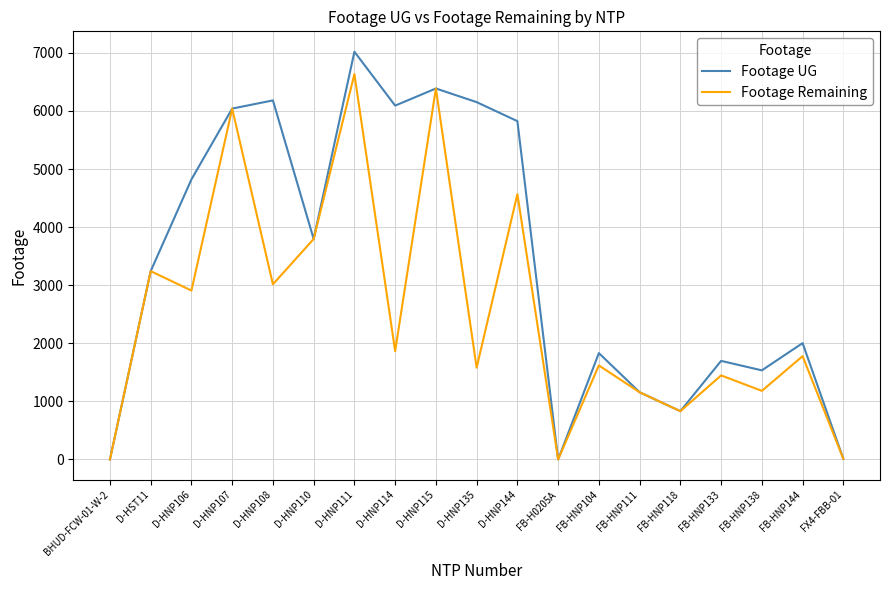

Where is the first local minimum for Footage Remaining?

D-HNP106